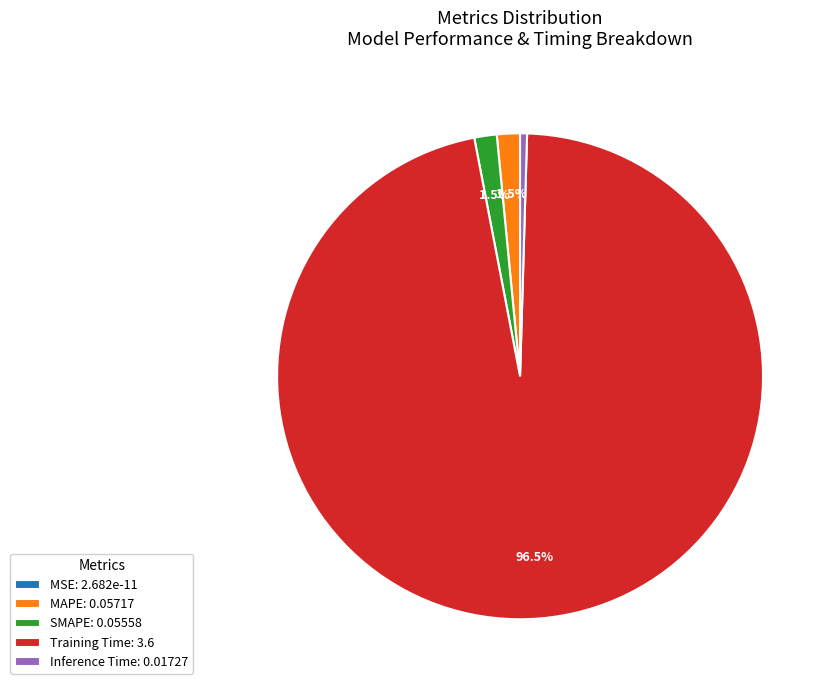

Is MAPE: 0.05717 the majority of the pie?

No